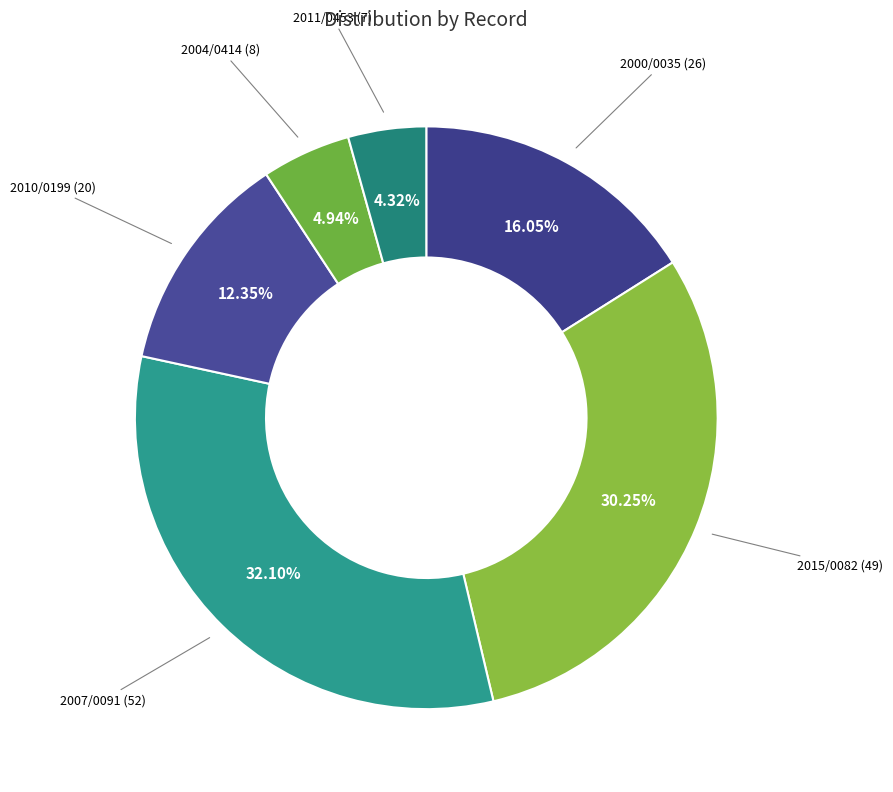

Count the number of slices in the pie.

6